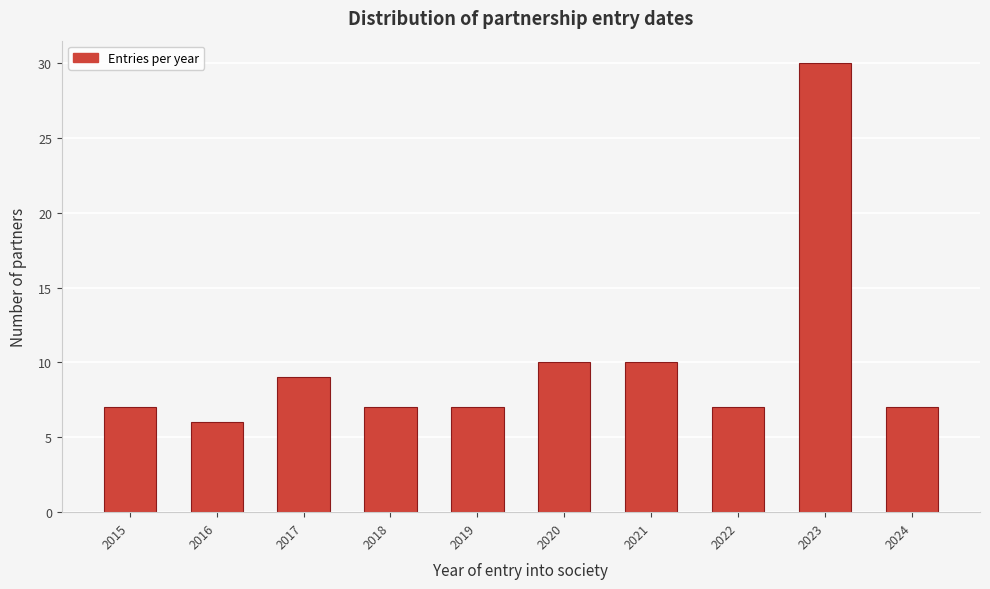

Reading left to right, extract all data points from this chart.

7	6	9	7	7	10	10	7	30	7